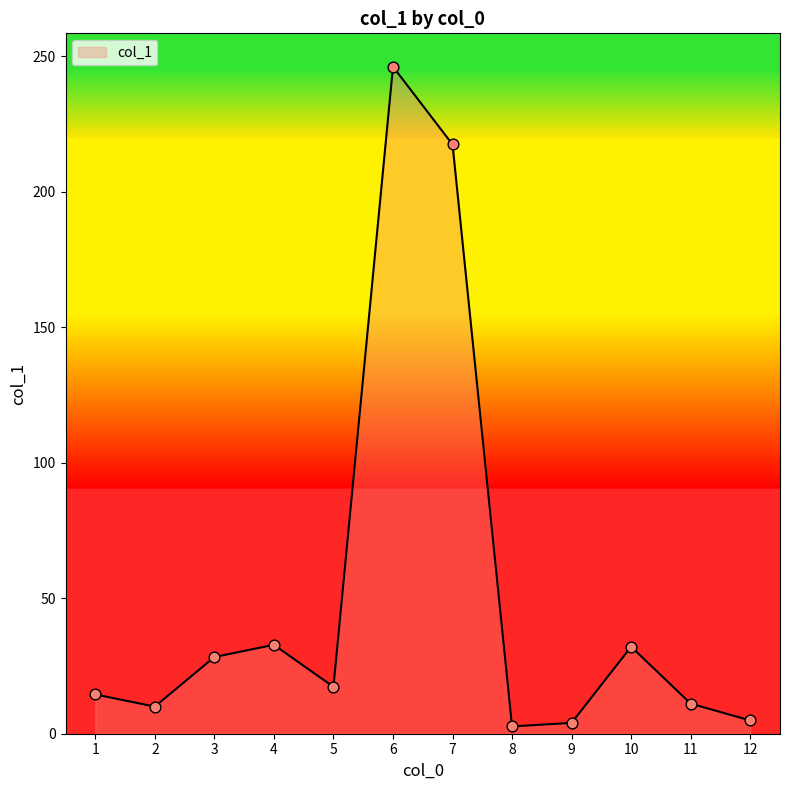

What is the ratio of the value at 9 to the value at 1?

0.3